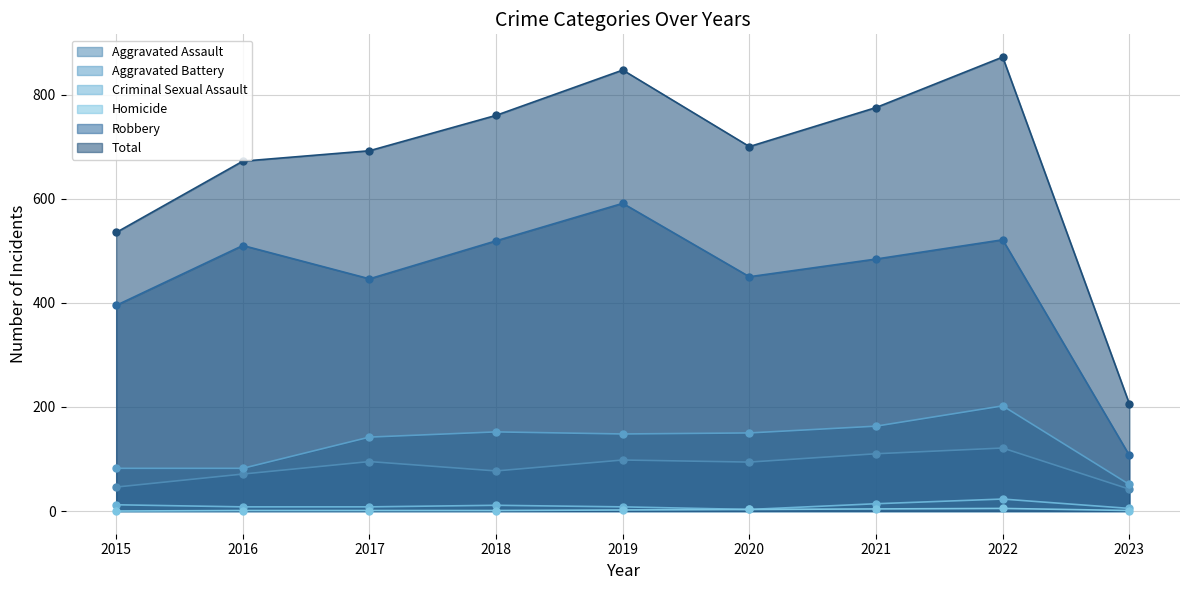

What is the difference between the maximum and minimum values in the Aggravated Battery series?

151